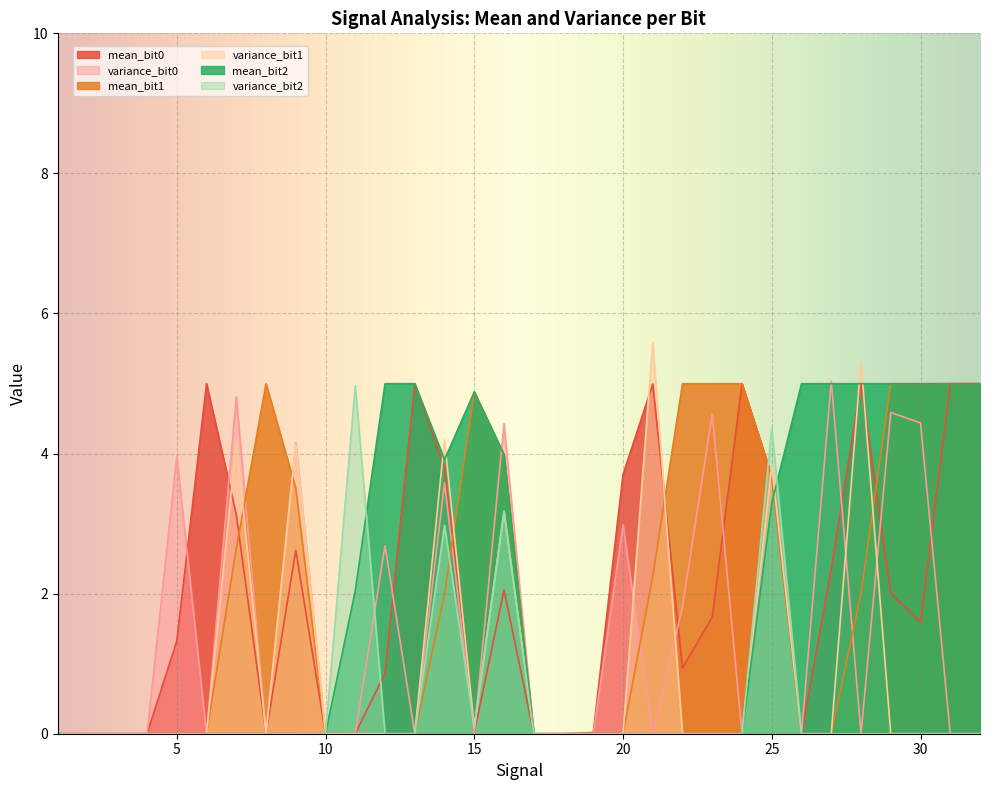

Where is the first local minimum for mean_bit1?

3